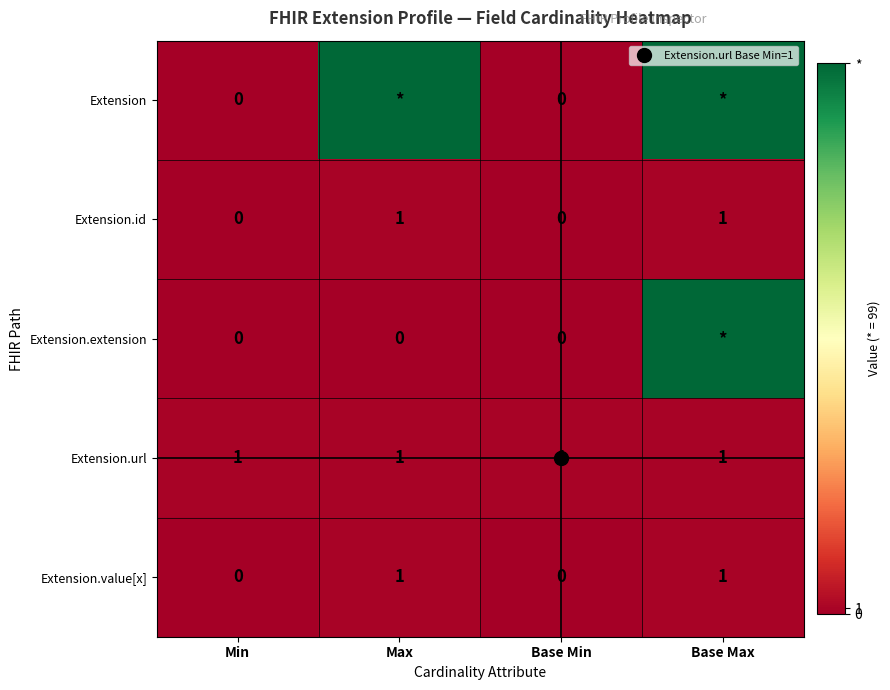

Is it true that Extension.value[x] equals 0 at Min?

False